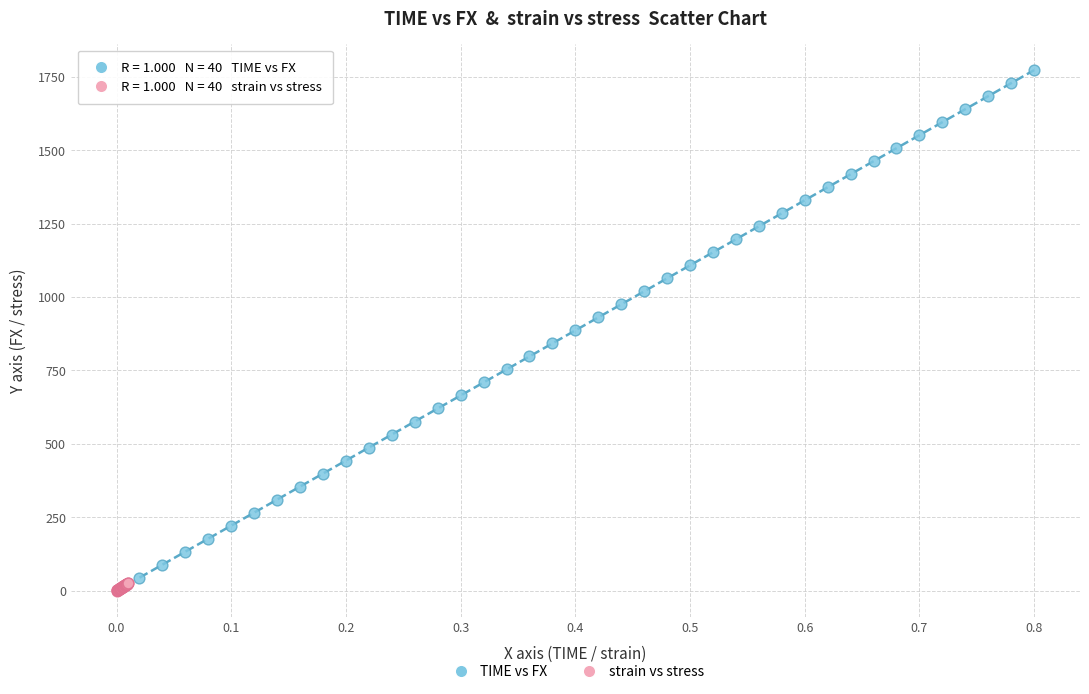

Which series has the largest Y range (max minus min)?

TIME vs FX